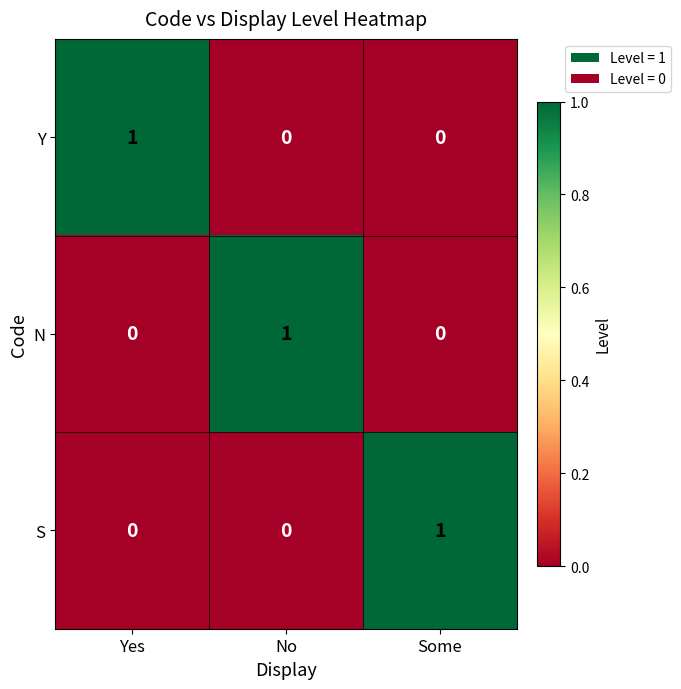

Reading left to right, extract all data points from this chart.

Y: Yes=1	No=0	Some=0
N: Yes=0	No=1	Some=0
S: Yes=0	No=0	Some=1